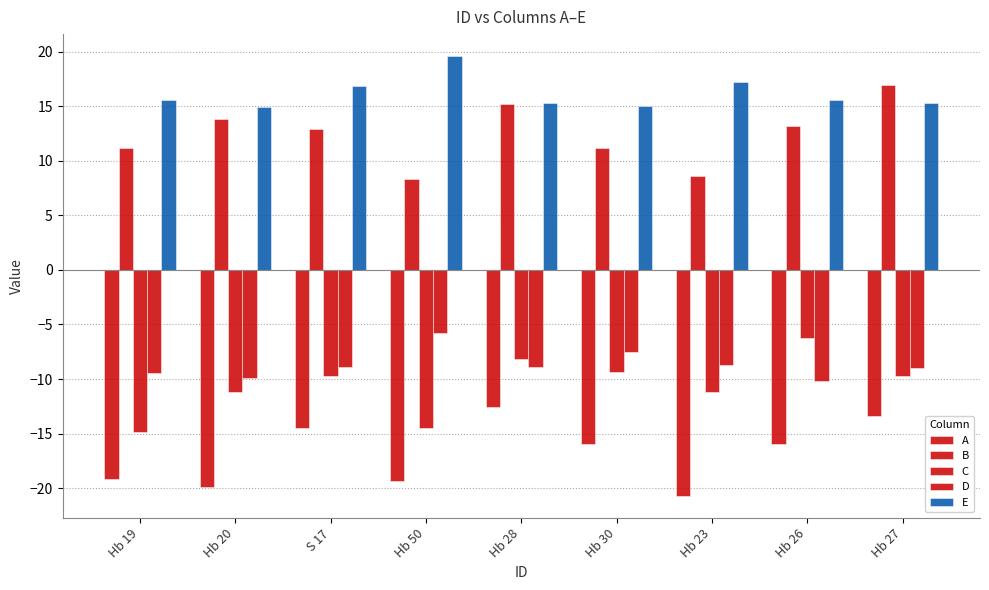

What is the label of the 5th bar from the left?

Hb 28